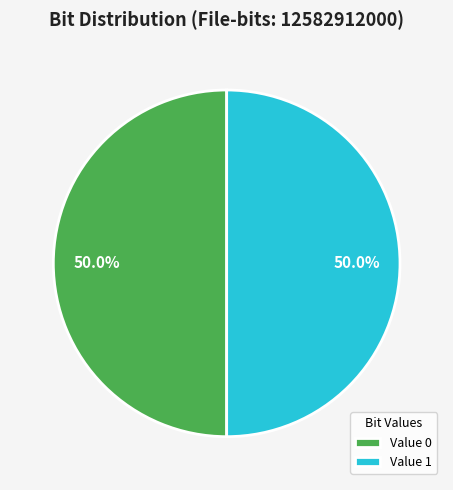

Combined, what portion of the pie is Value 0 and Value 1?

100.0%